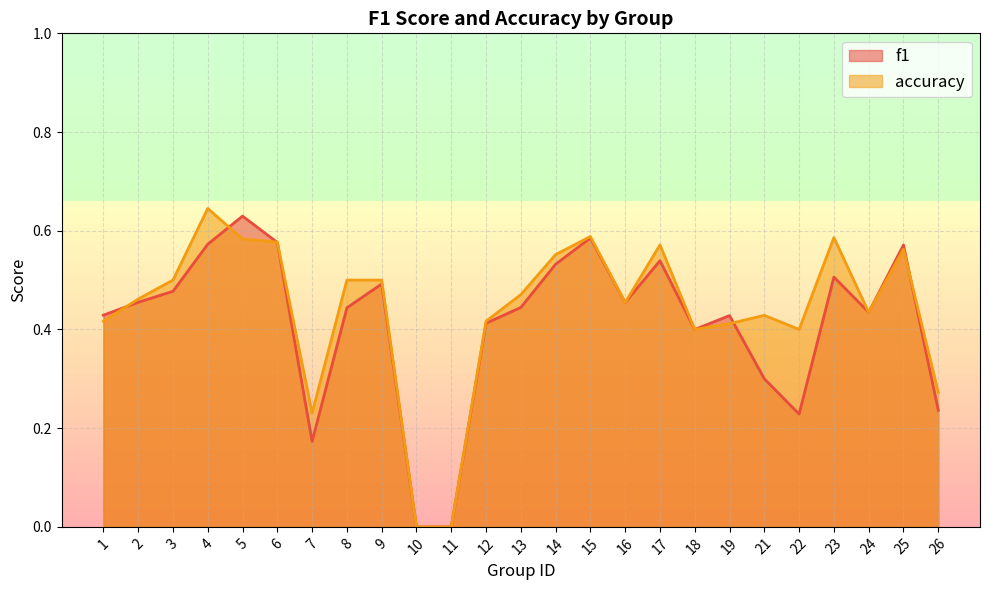

Which series has the largest total across all categories?

accuracy